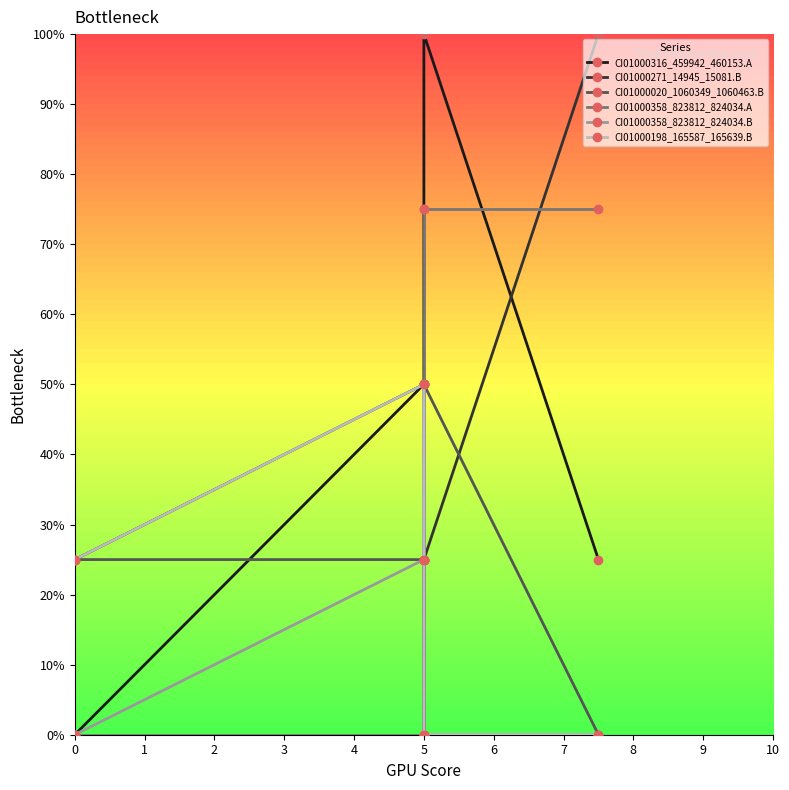

List the series in order of their peak value, lowest first.

CI01000020_1060349_1060463.B, CI01000358_823812_824034.B, CI01000198_165587_165639.B, CI01000358_823812_824034.A, CI01000316_459942_460153.A, CI01000271_14945_15081.B